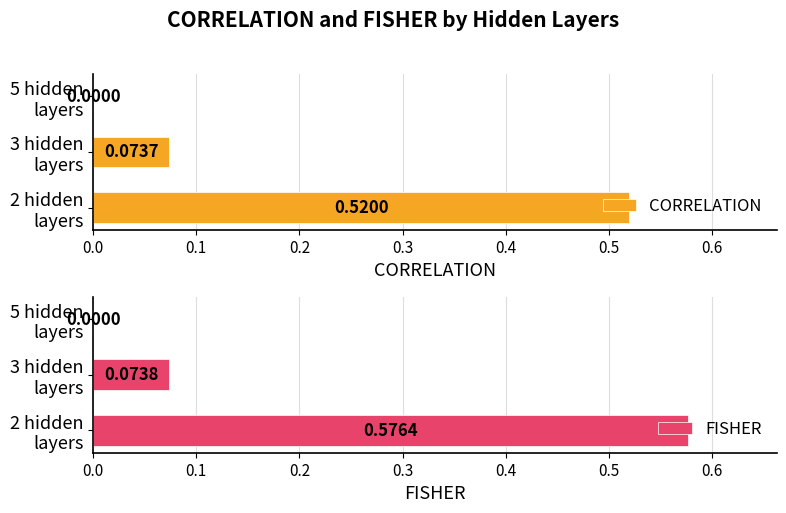

How many values in CORRELATION are above zero?

2